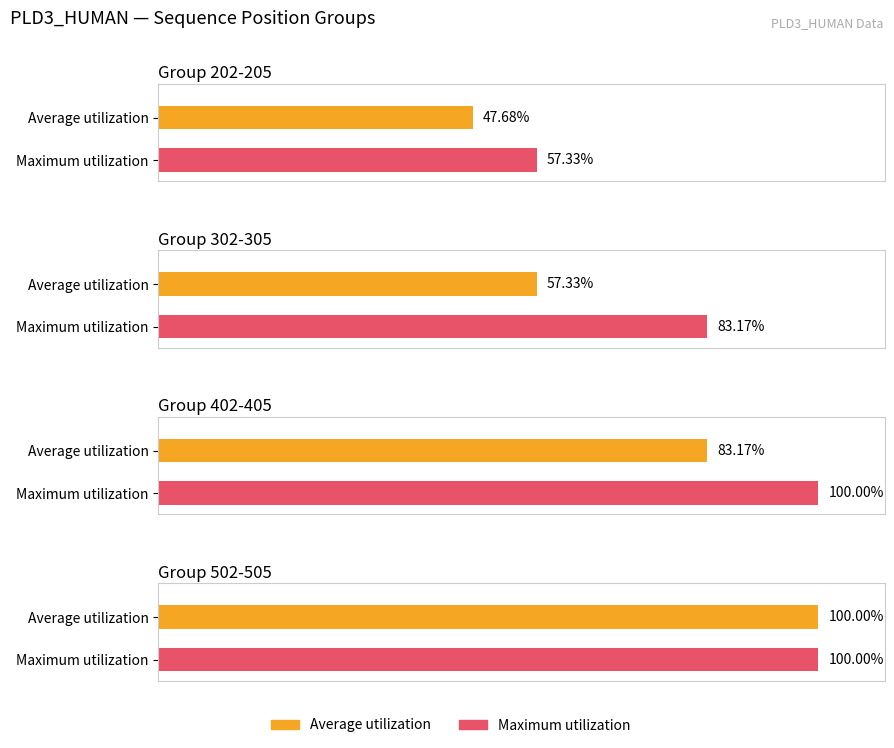

At which label does Average utilization reach its minimum?

202